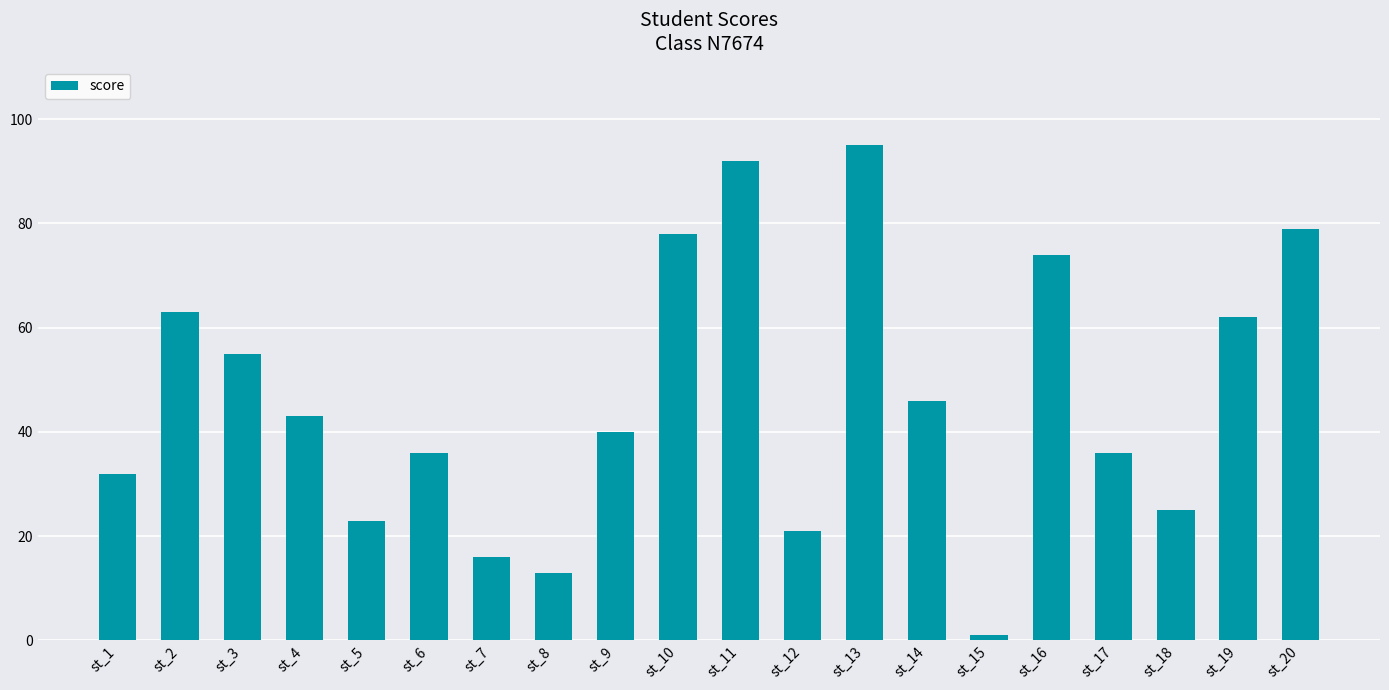

How many categories are shown in the chart?

20